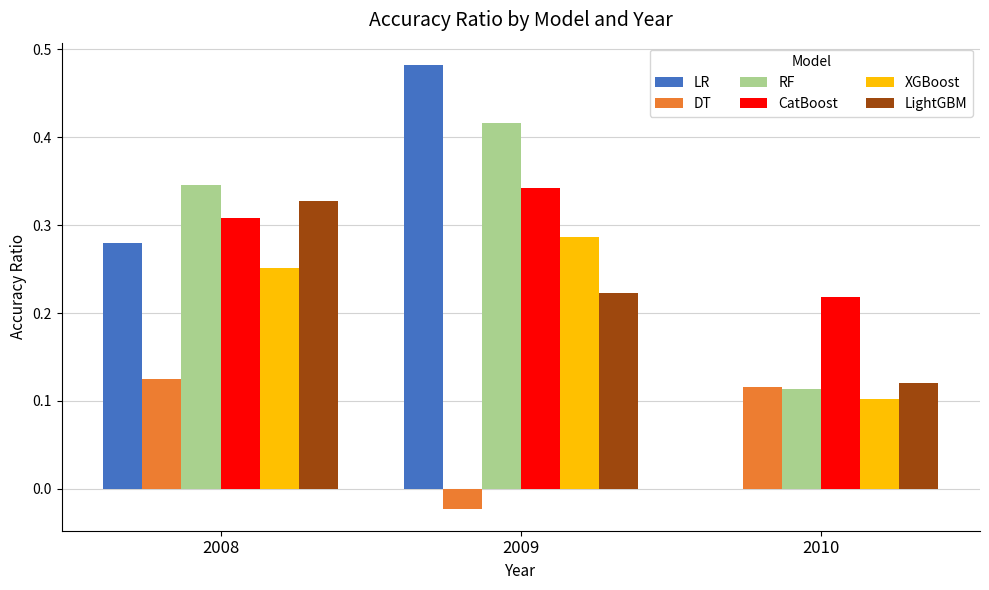

Which category has the highest value across all series?

2009